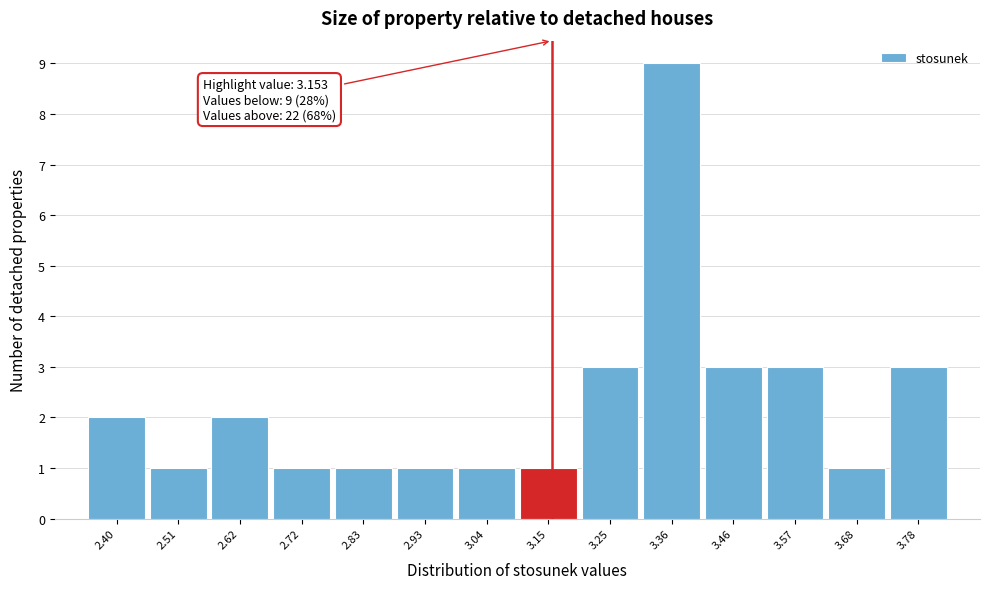

Which range on the x-axis has the tallest bar?

3.30 to 3.42